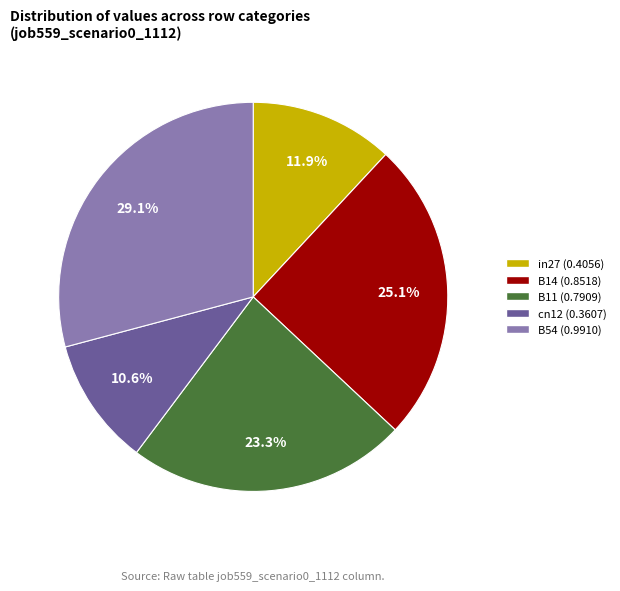

What percentage do in27 and B11 together represent?

35.2%